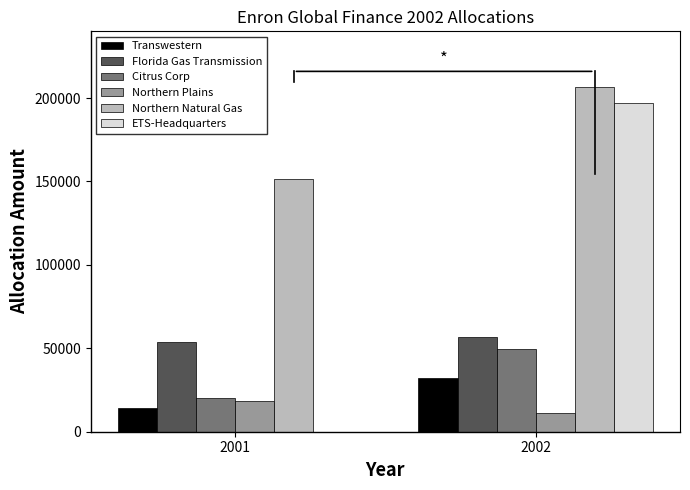

Read the Northern Natural Gas value at 2001.

151692